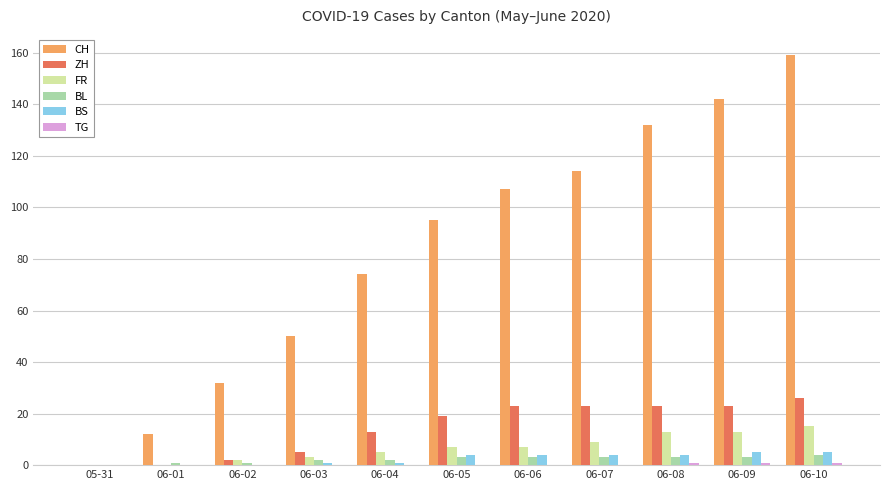

True or false: FR has a value of 7 at 06-06.

True